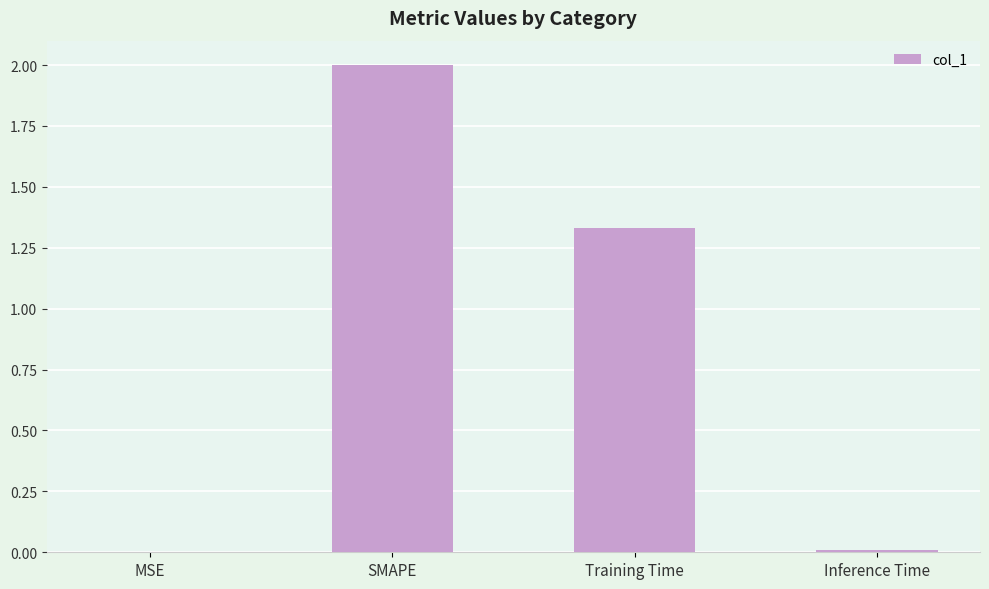

Where is the data nearest to the value 1?

Training Time